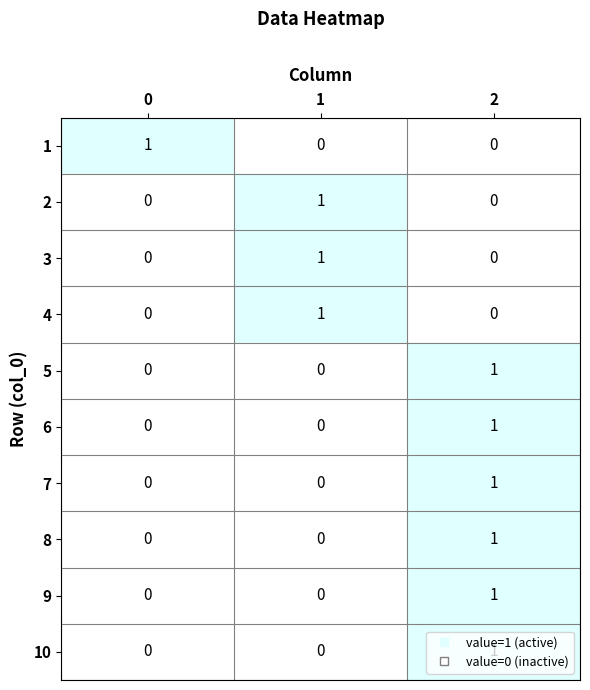

The value of 2 at 2 is 1. True or false?

False